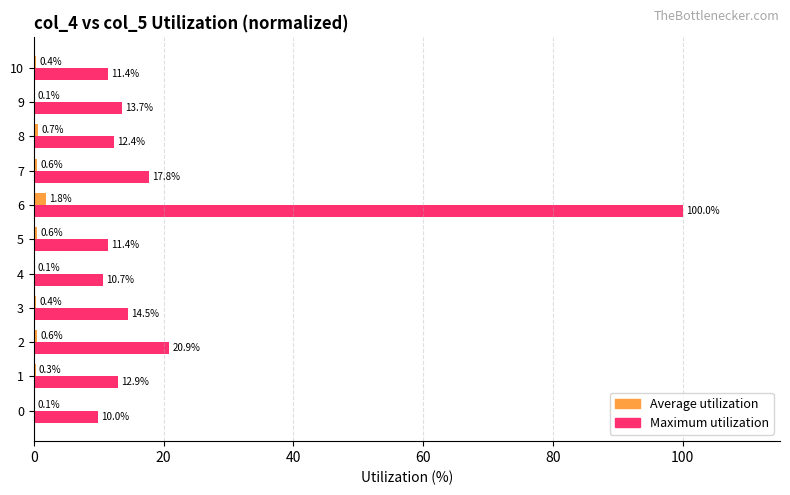

What is the total value across all series at 4?

10.8